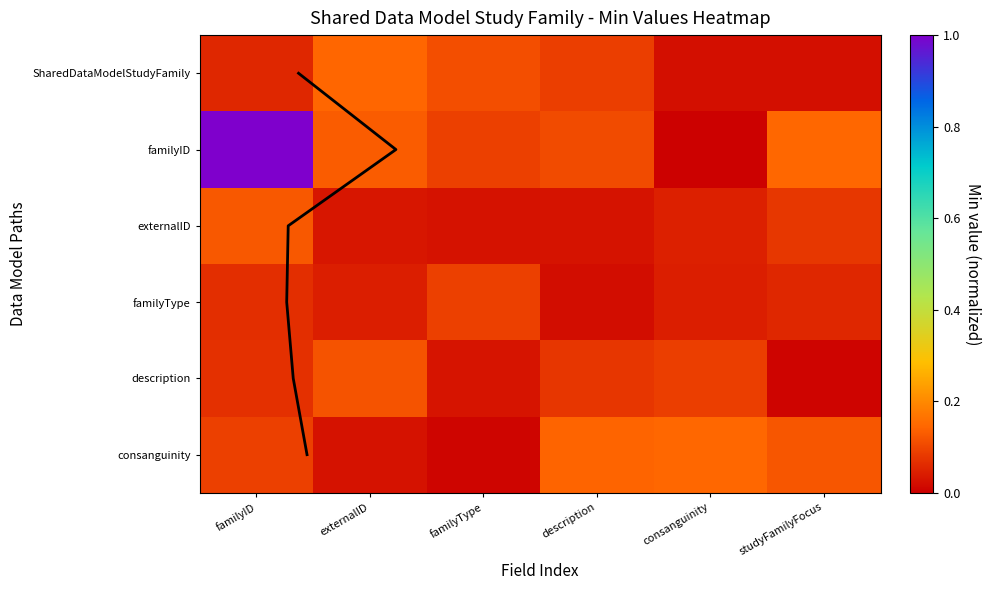

At which label is description closest to 0?

studyFamilyFocus